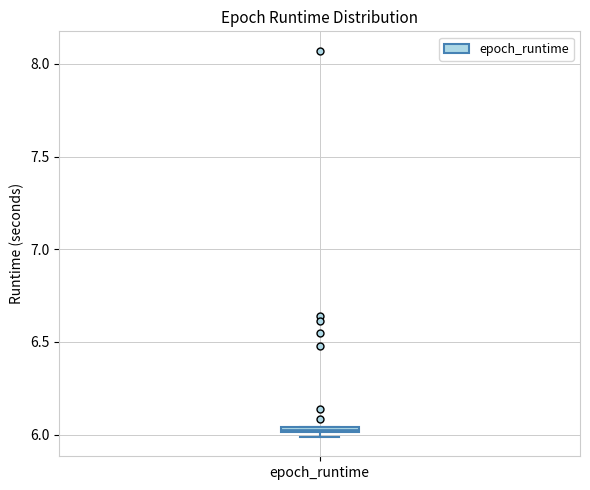

Where is the upper edge of the box for epoch_runtime on the y-axis? The values are not printed on the chart, so give them approximately, as read against the axis.

6.05